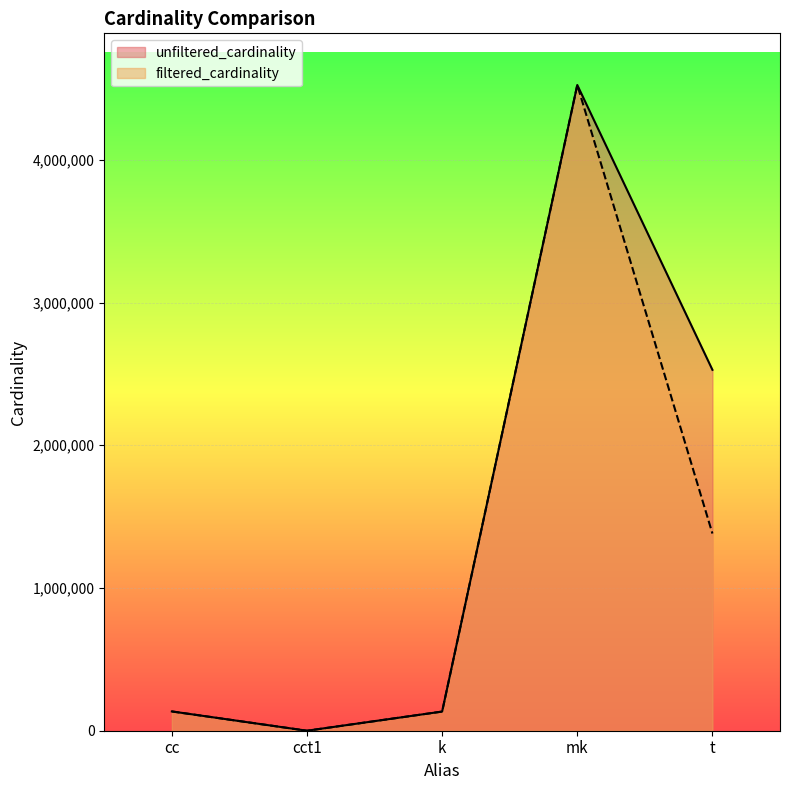

Which category has the highest value in the filtered_cardinality series?

mk